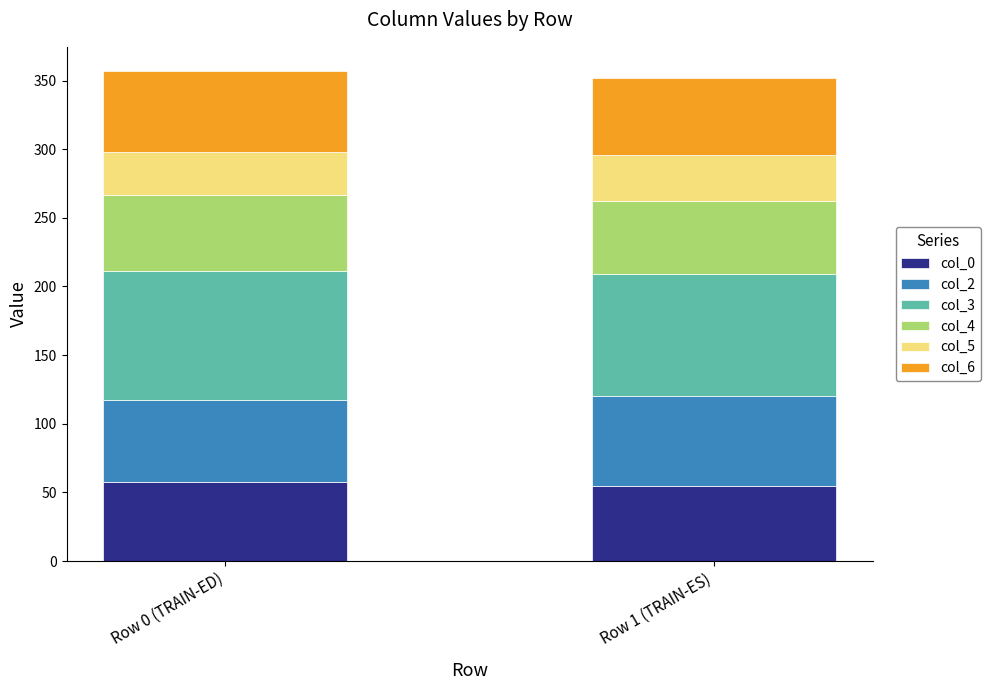

What is the total value across all series at Row 1 (TRAIN-ES)?

351.6